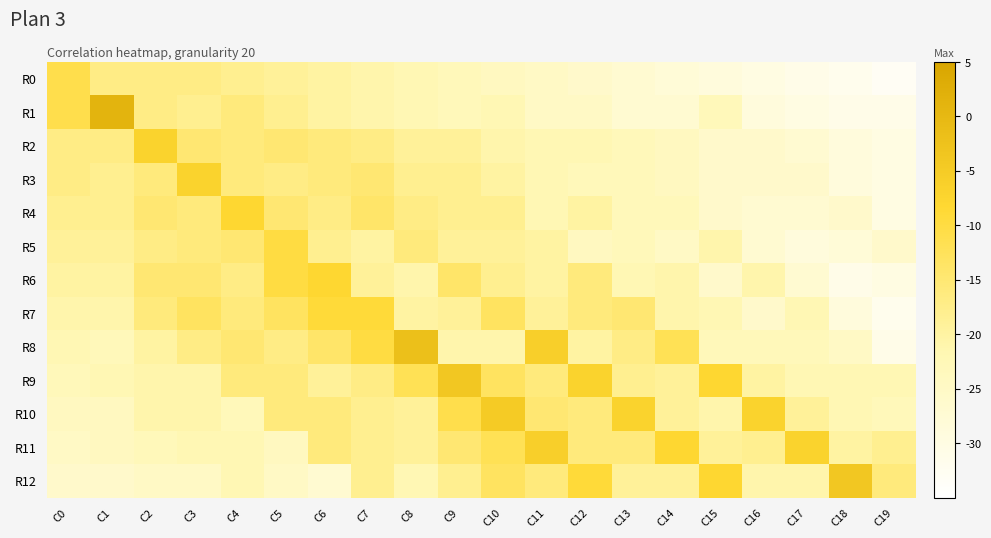

How many data points does each series have?

20